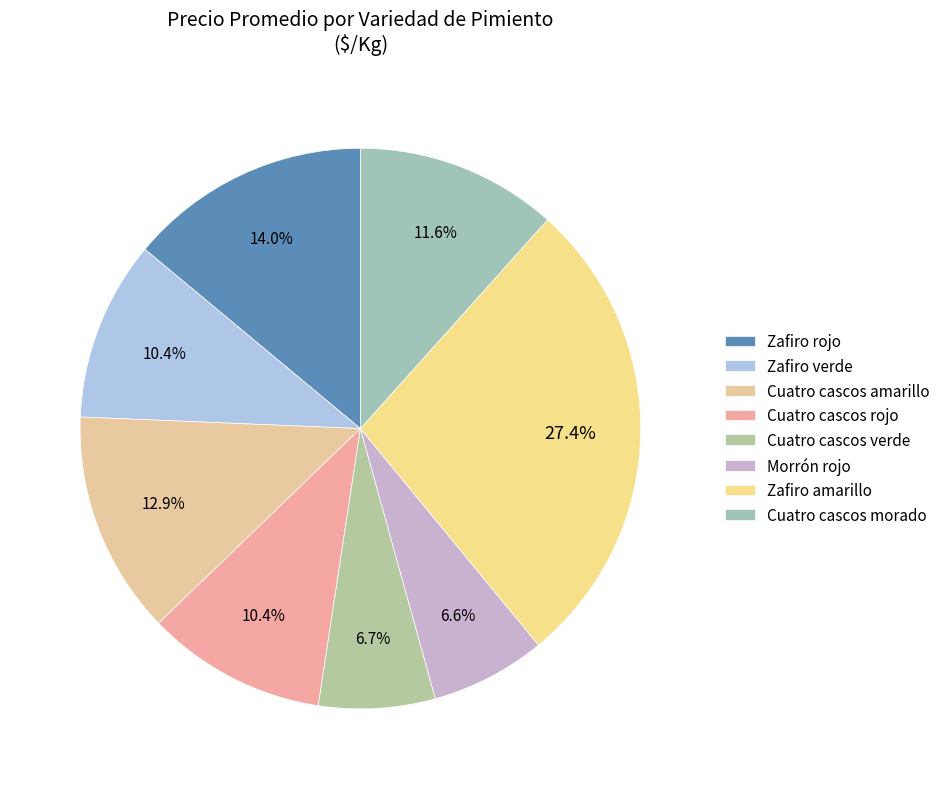

How many segments does this pie chart have?

8